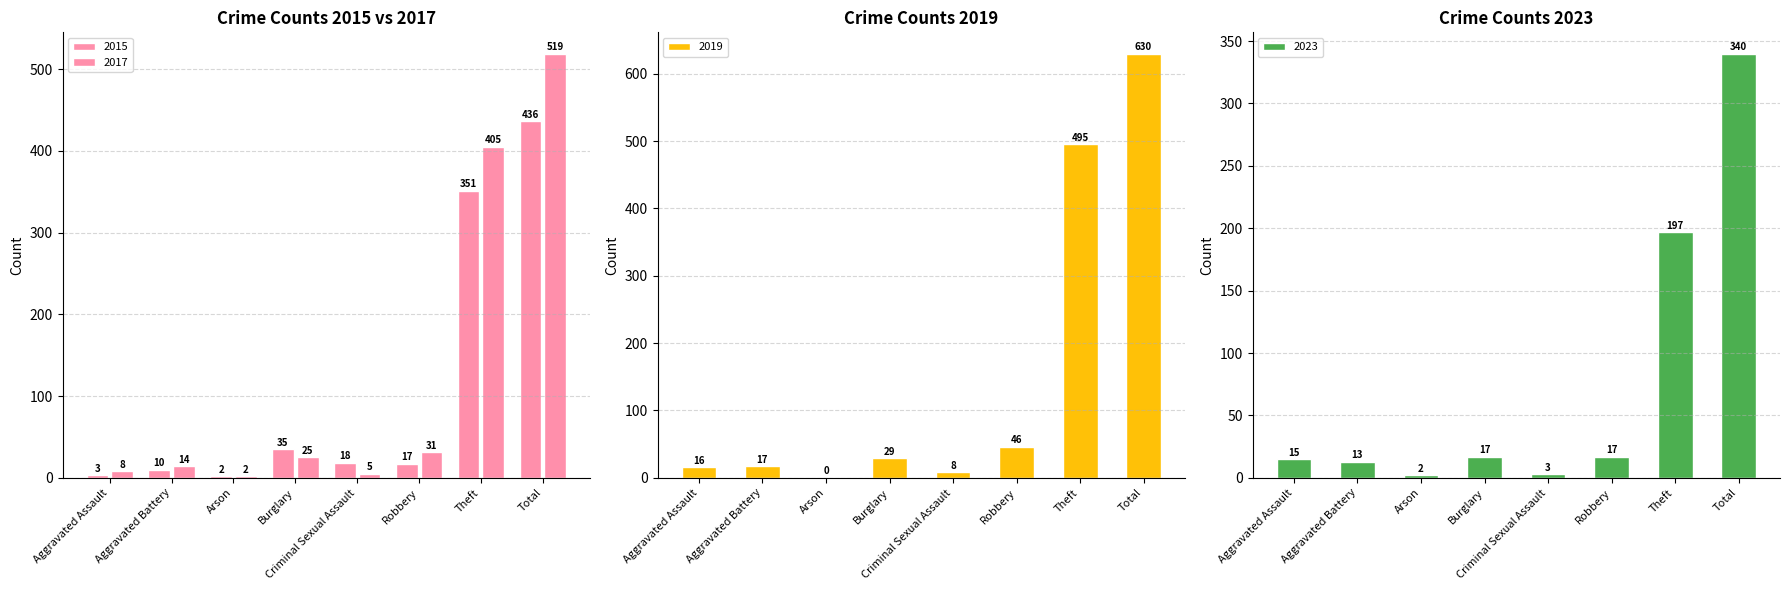

What is the approximate value of 2015 at Theft, to the nearest 50?

350